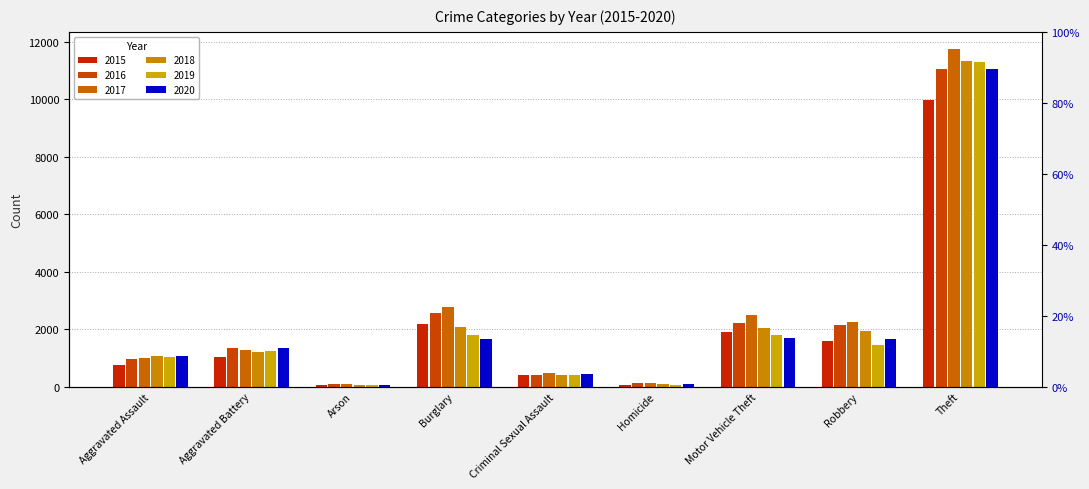

What is the difference between the second highest and minimum values in the 2015 series?

2131